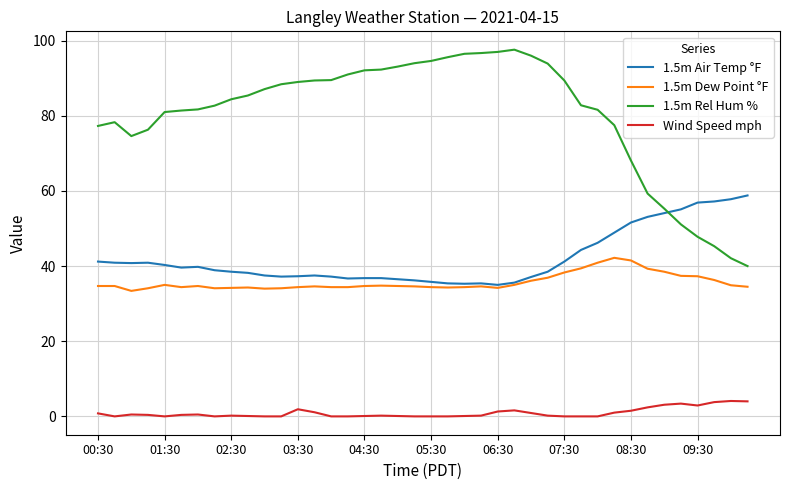

Is this an area chart (filled region under the line)?

No